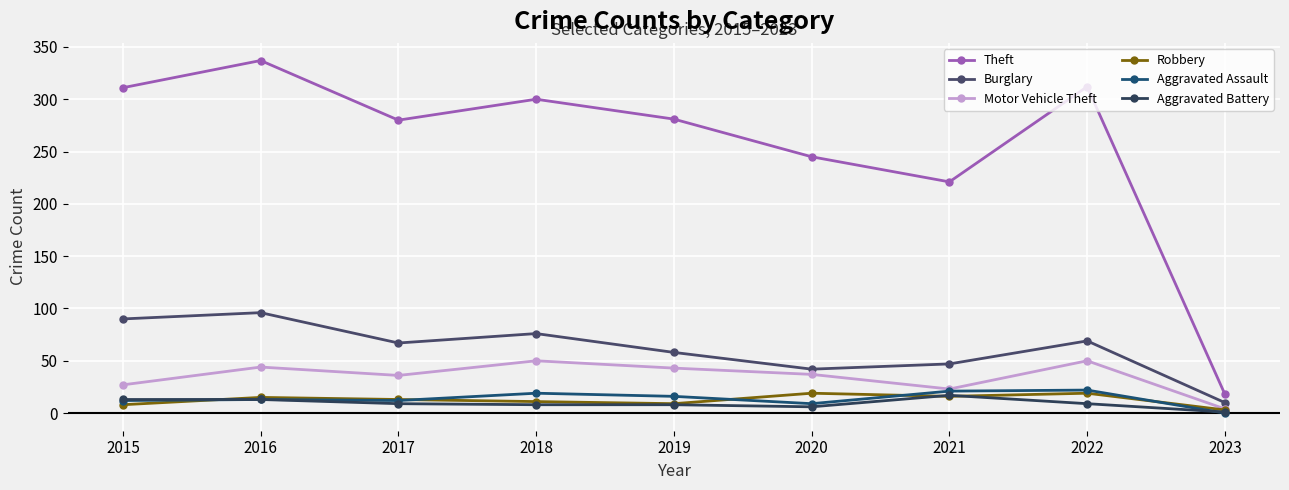

What is the difference between the maximum and second lowest values in the Robbery series?

11